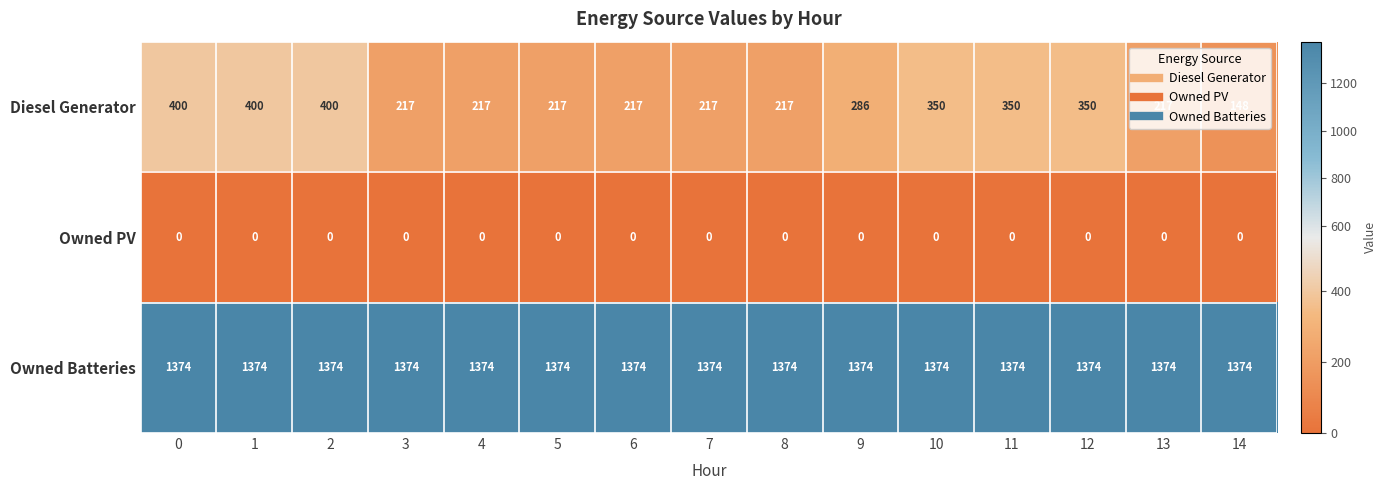

Is it true that Owned PV equals 0 at 9?

True